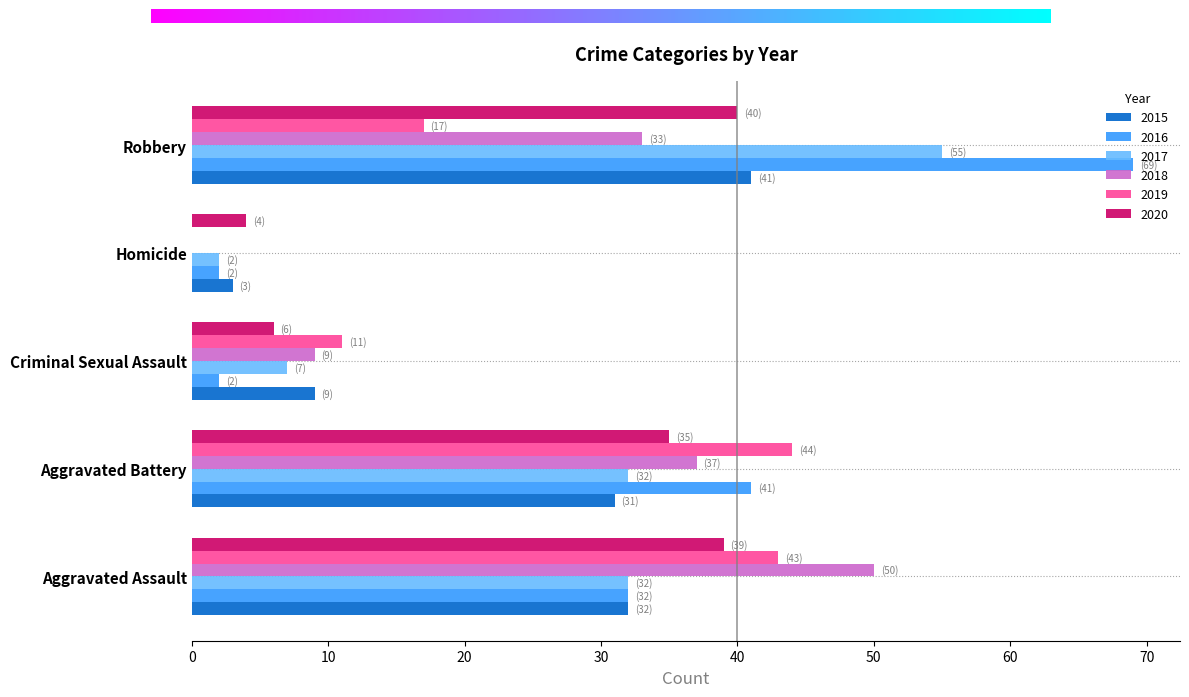

What is the maximum value shown in the chart?

69